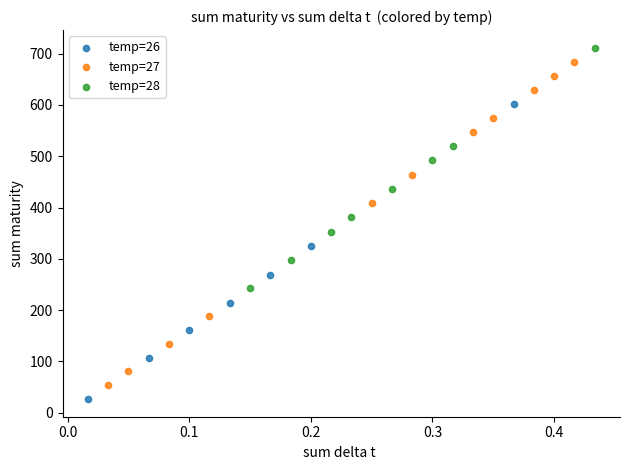

Which series has the largest Y range (max minus min)?

temp=27